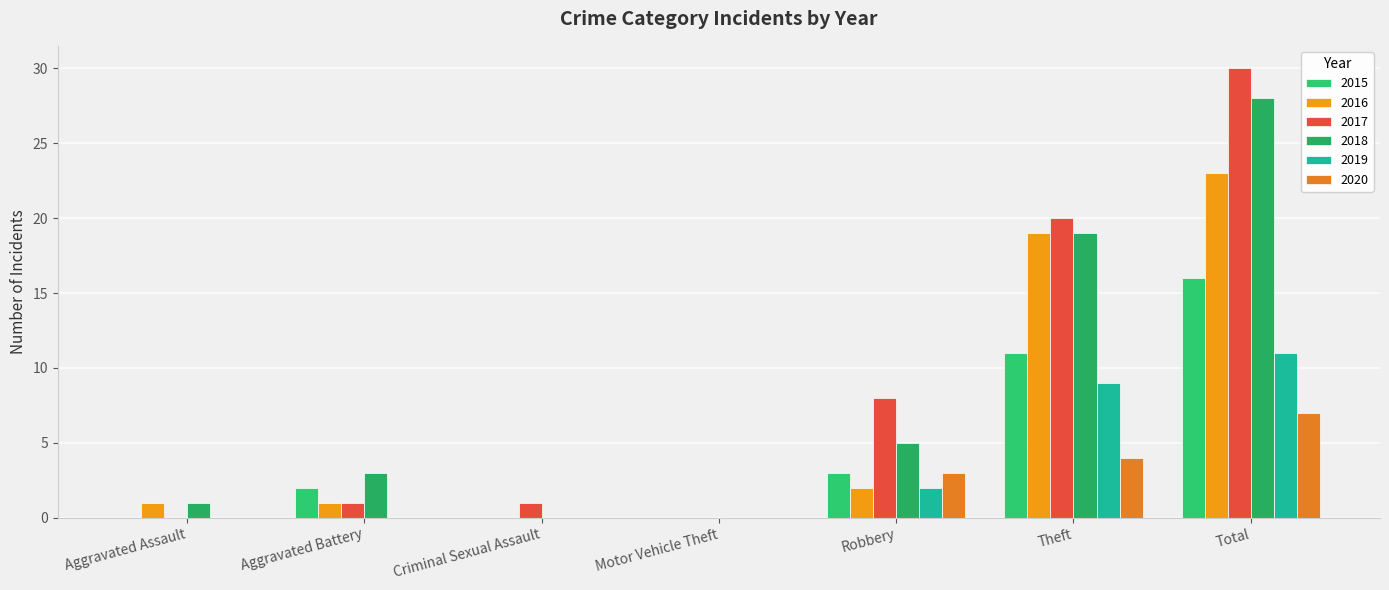

What is the difference between the highest and lowest values at Total?

23